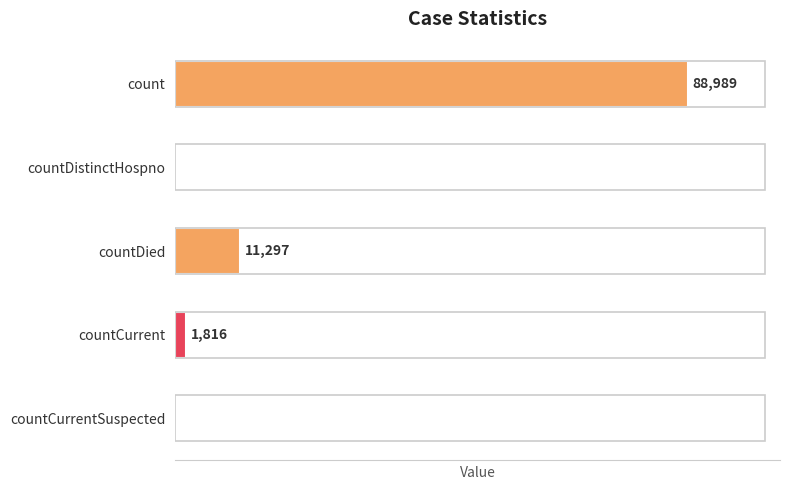

Which category has the highest value across all series?

count